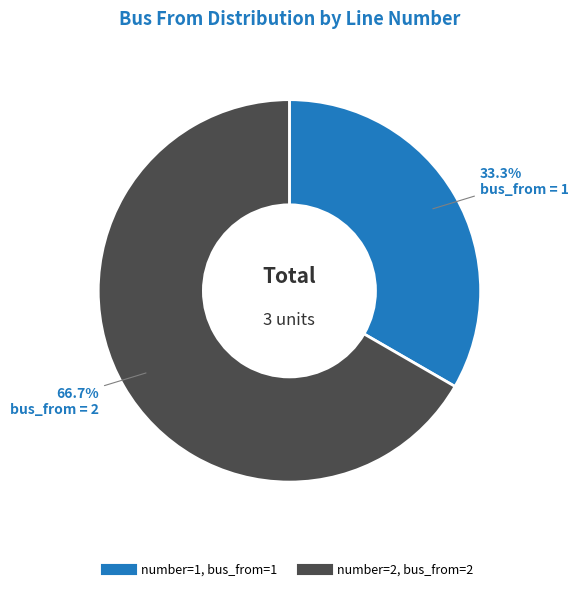

Does any single category account for the majority?

Yes